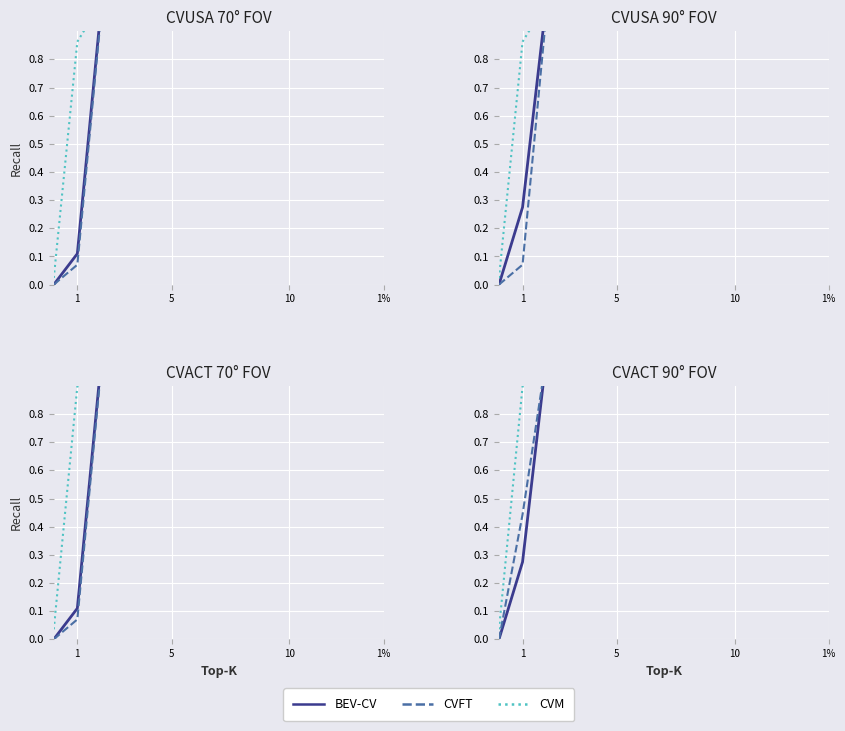

At which label does CVFT reach its peak?

1%